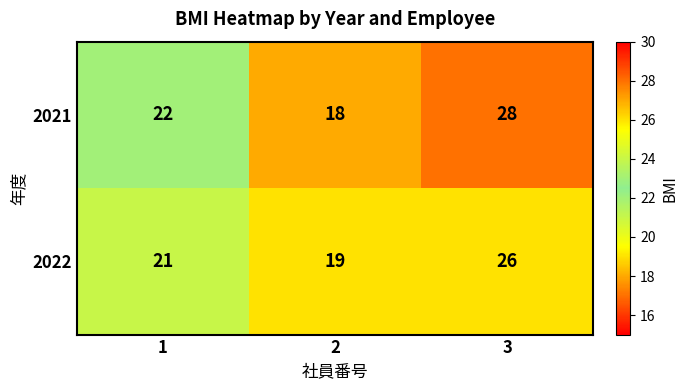

Reading left to right, transcribe all the data shown in this chart.

2021: 1=22	2=18	3=28
2022: 1=21	2=19	3=26